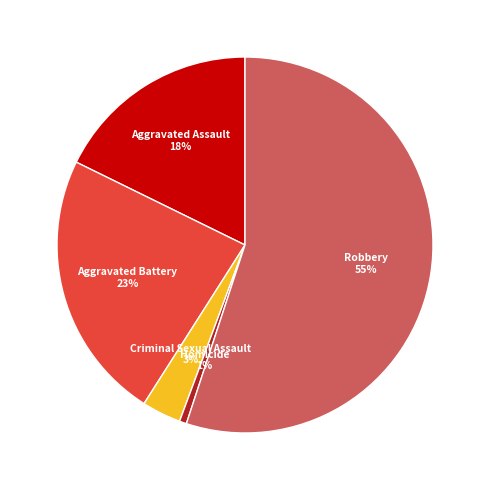

Count the number of slices in the pie.

5